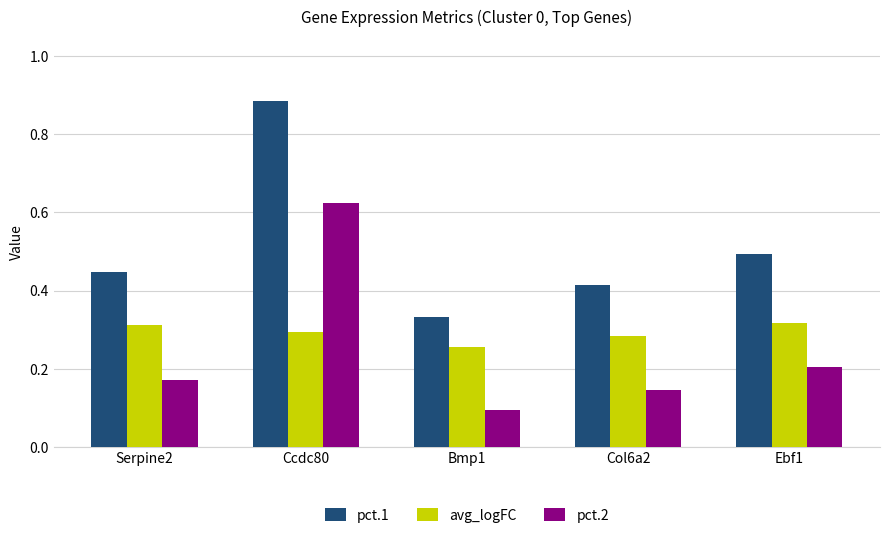

List the series in order of their peak value, highest first.

pct.1, pct.2, avg_logFC